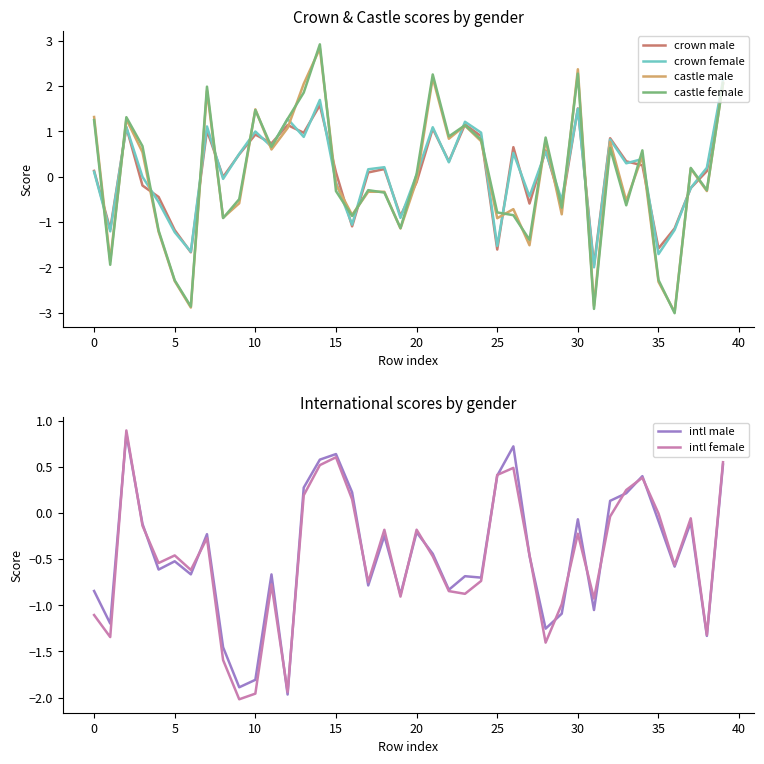

The value of crown female at 10 is 1.0. True or false?

True